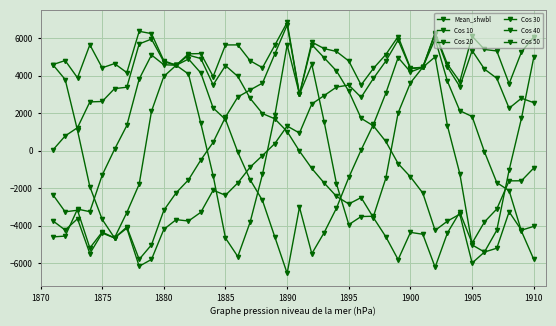

What is the average value of the Cos 40 series?

36.6